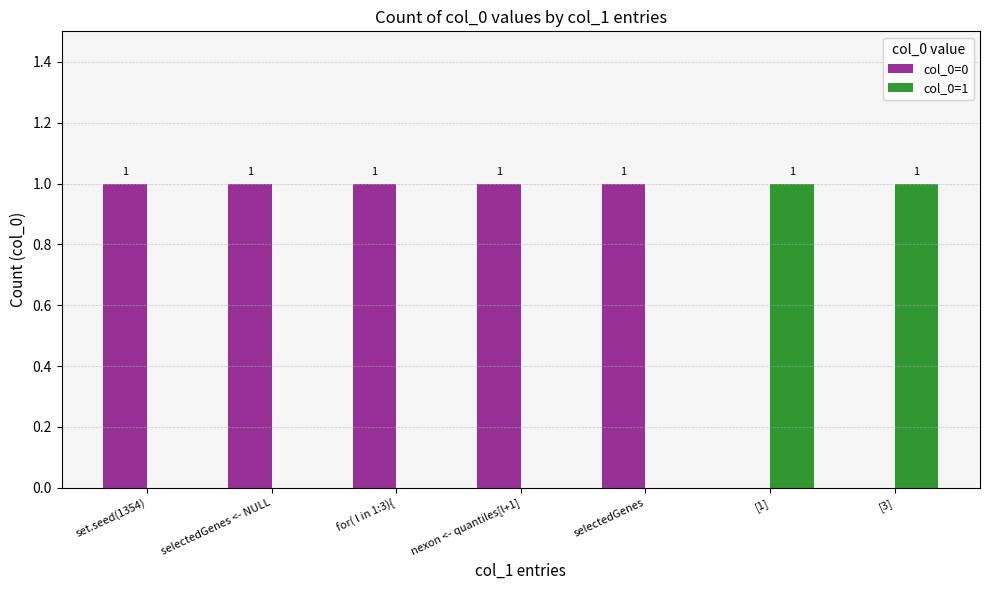

Which series has the largest total across all categories?

col_0=0